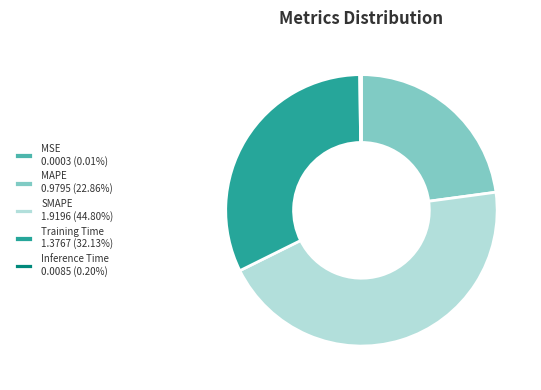

Combined, do Training Time 1.3767 (32.13%) and SMAPE 1.9196 (44.80%) account for over 50%?

Yes